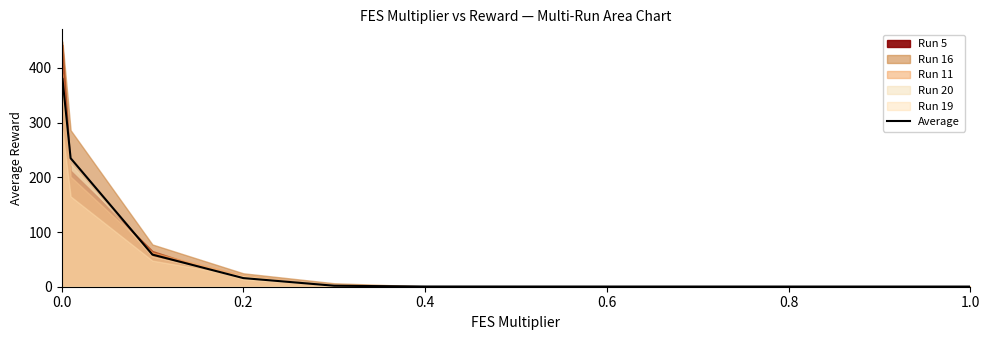

True or false: the data has more than 0 interior local peaks.

False